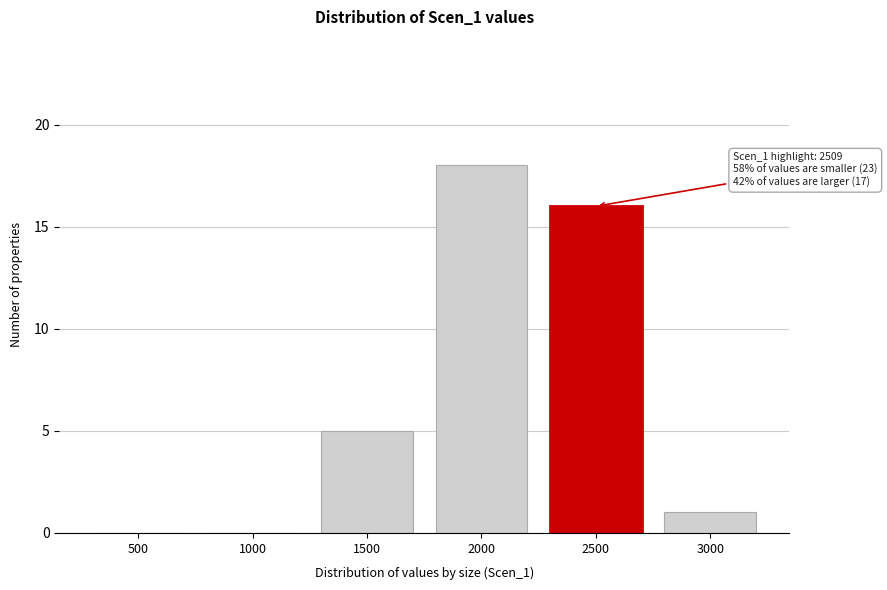

Reading left to right, transcribe all the data shown in this chart.

500=0	1000=0	1500=5	2000=18	2500=16	3000=1